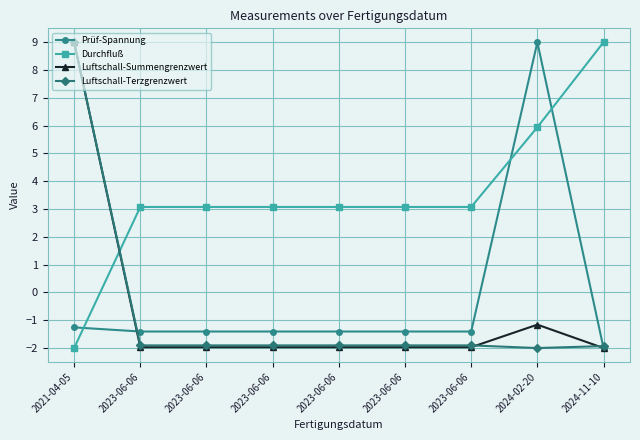

How many values in Durchfluß are above zero?

8